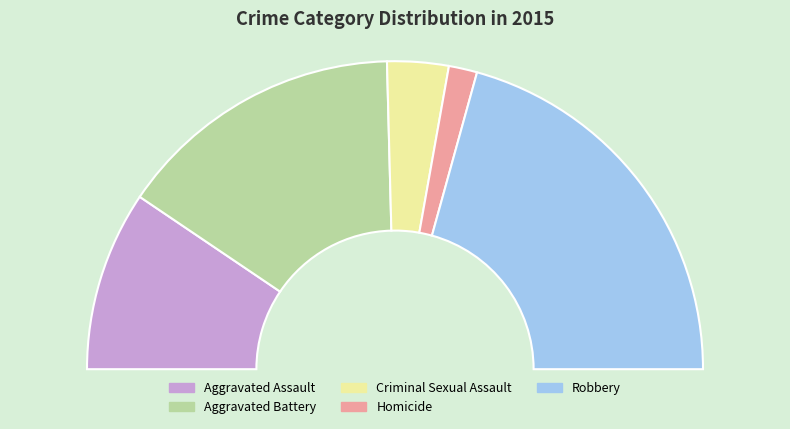

To the nearest percent, what is the average slice percentage?

20%